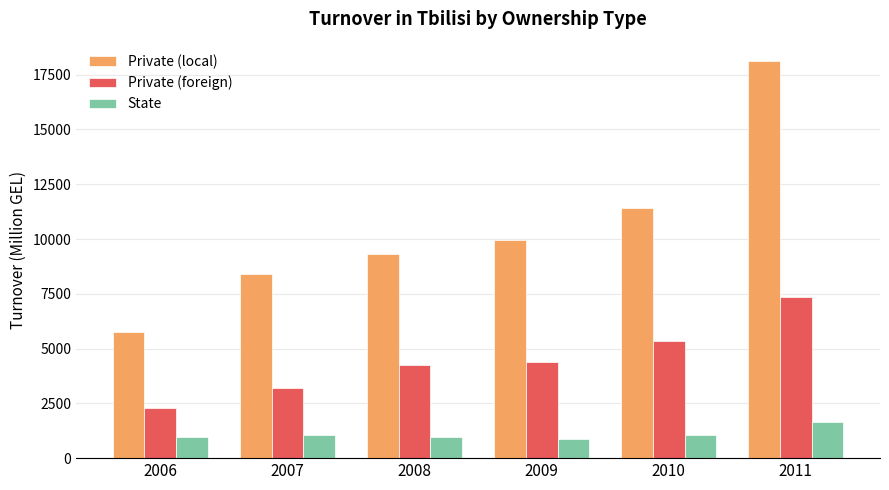

At how many categories does at least one series exceed 5051?

6